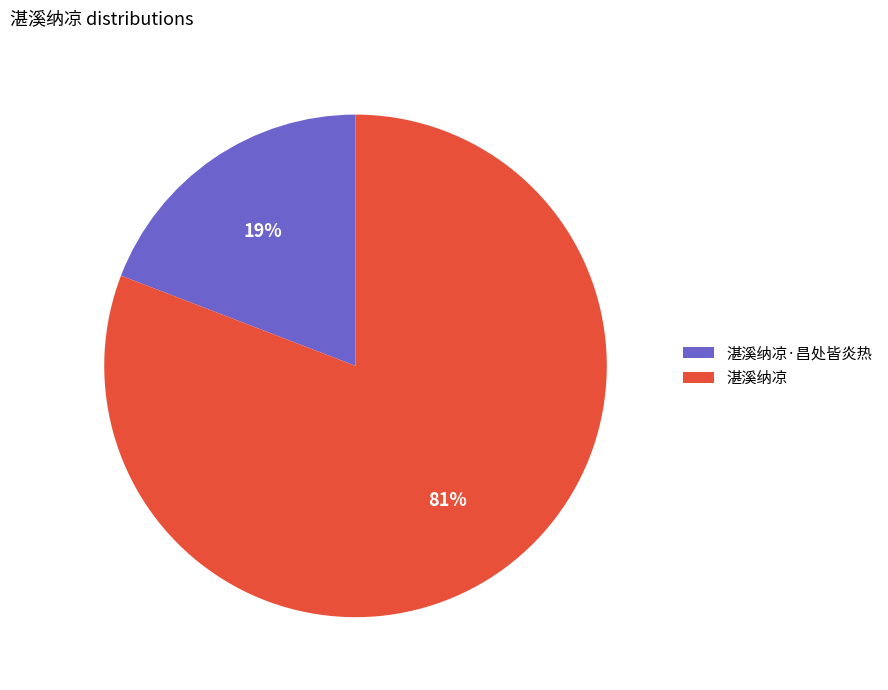

Approximately how many times larger is the value at 湛溪纳凉·昌处皆炎热 compared to 湛溪纳凉?

0.2